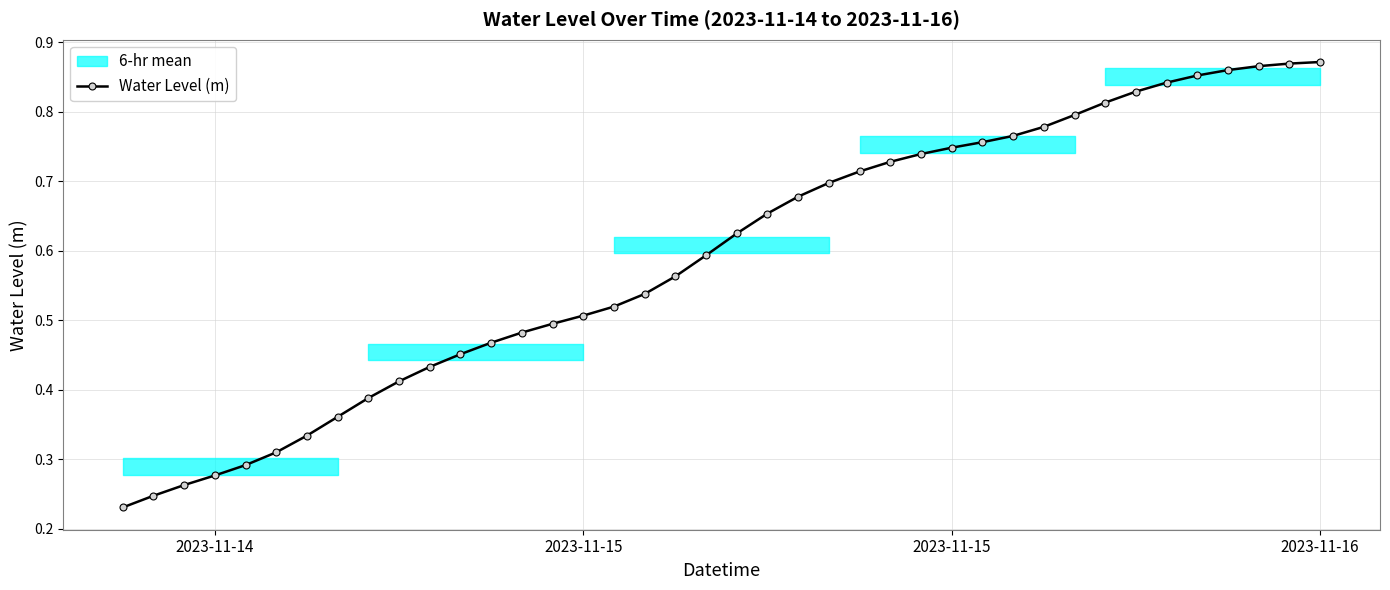

At which label is the value closest to 0?

2023-11-14